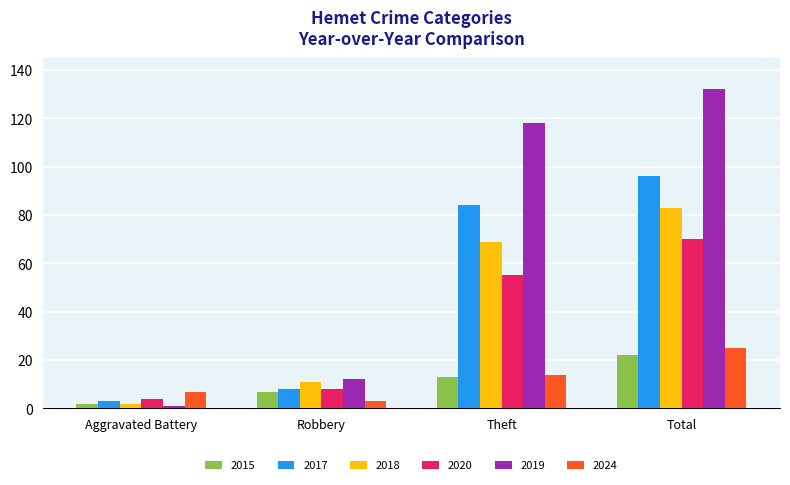

True or false: 2020 has a value of 4 at Aggravated Battery.

True